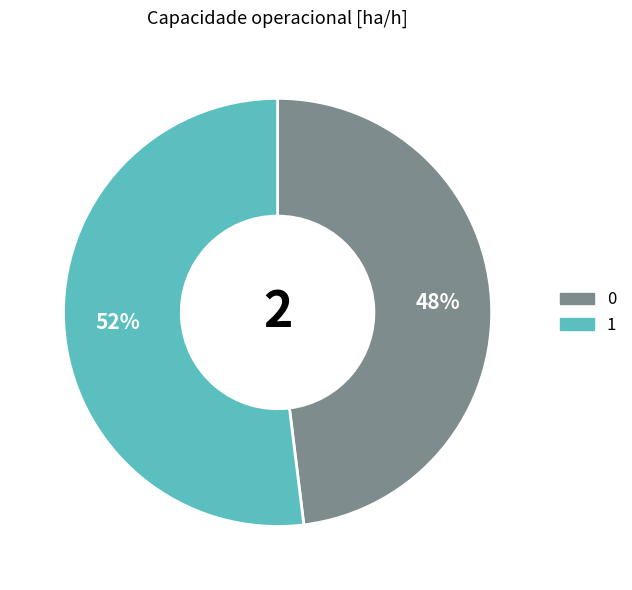

Does 0 account for over 50% of the chart?

No